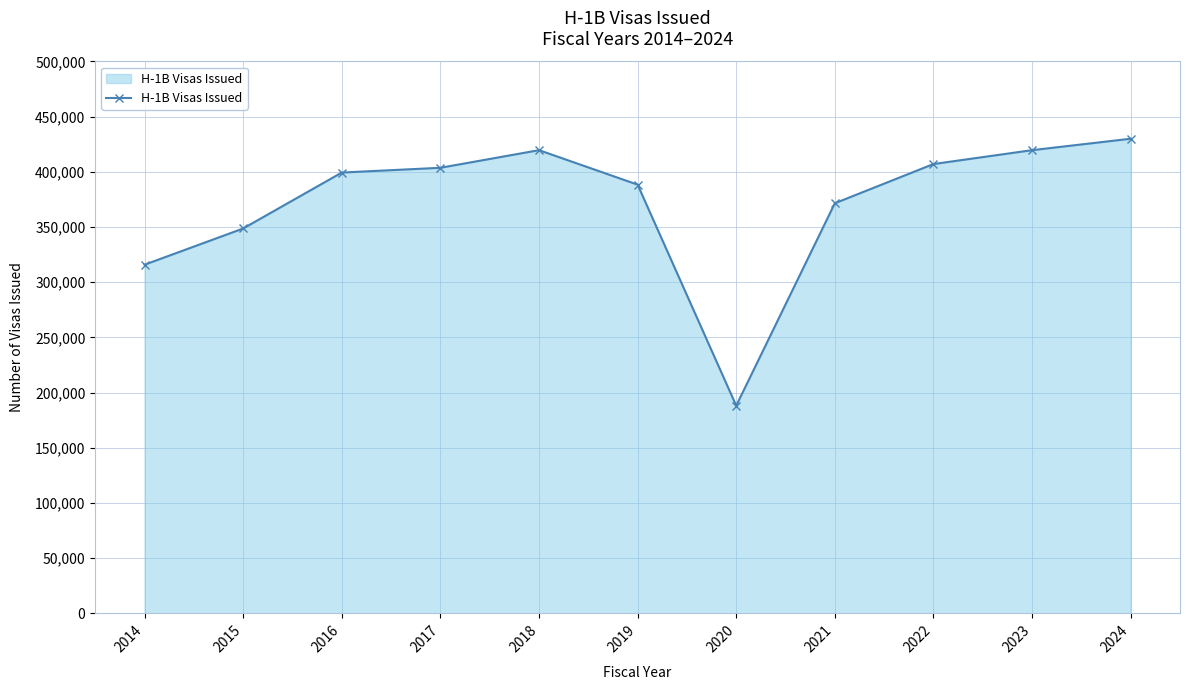

True or false: the data shows 403675 at 2017.

True